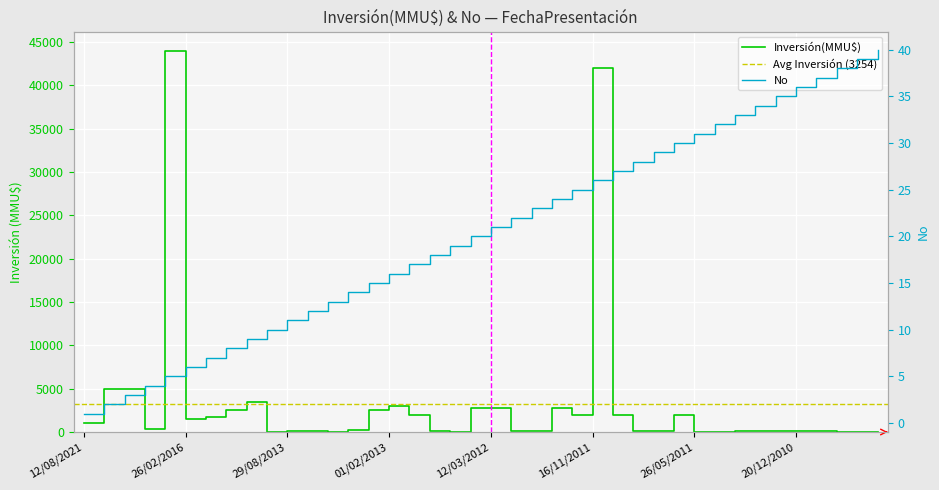

True or false: Inversión(MMU$) has a value of 100 at 29/08/2013.

True